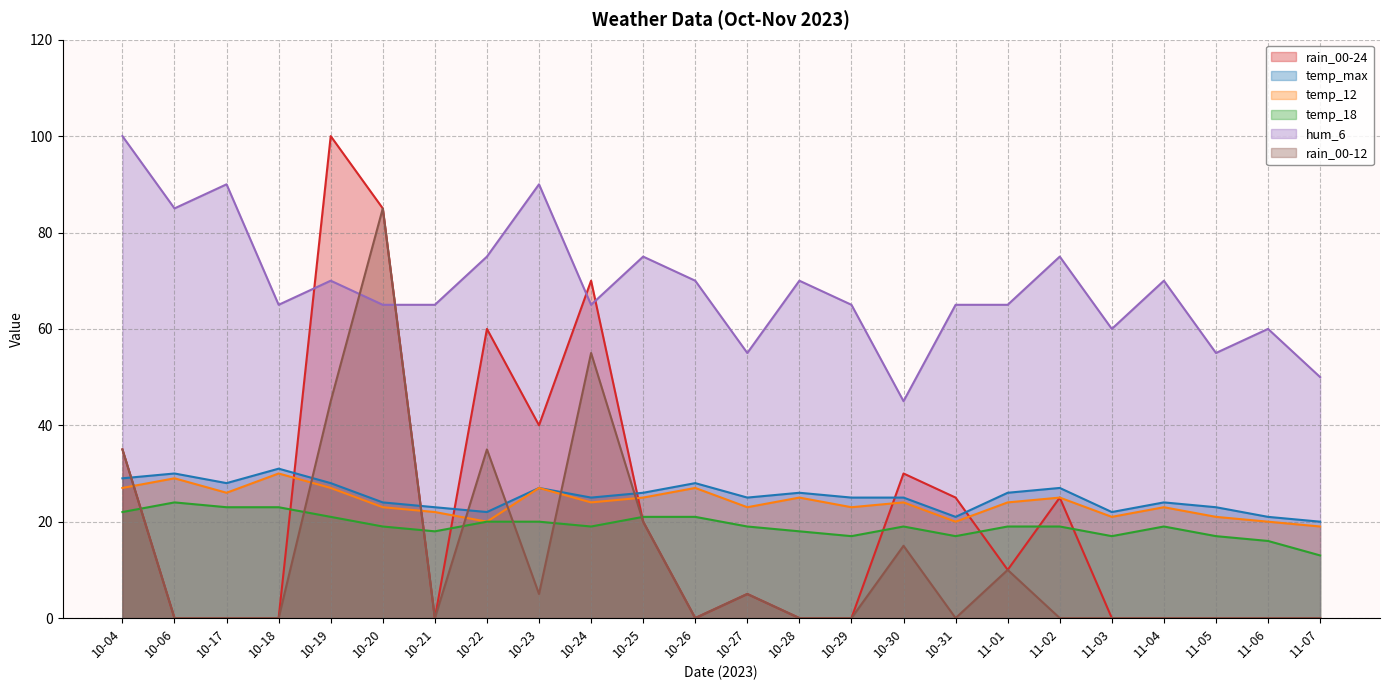

Is it true that temp_12 equals 16 at 11-02?

False